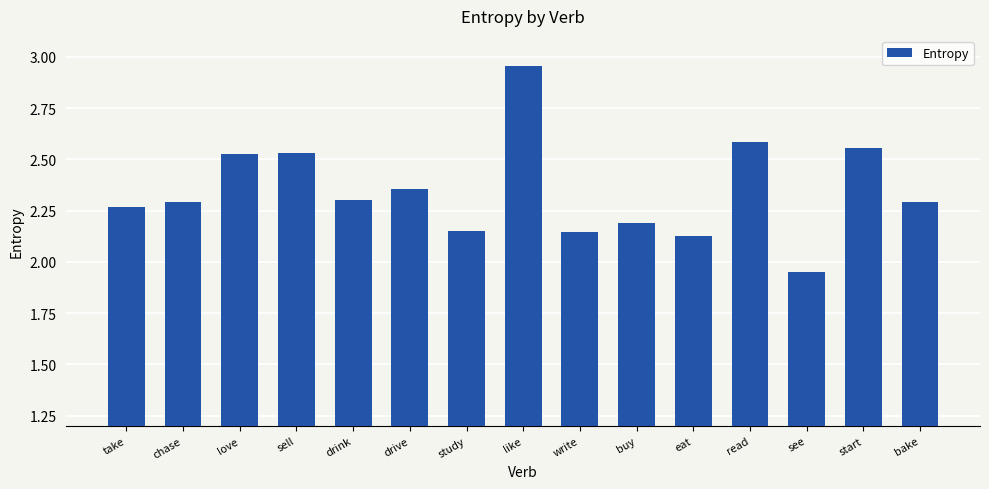

Where does the data first go above 2?

take